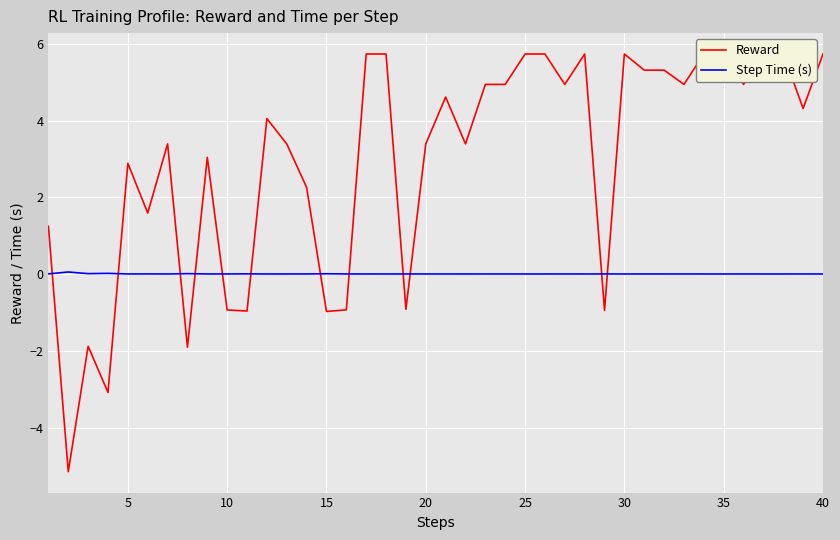

The Step Time (s) series shows 0.0 at 20. True or false?

True